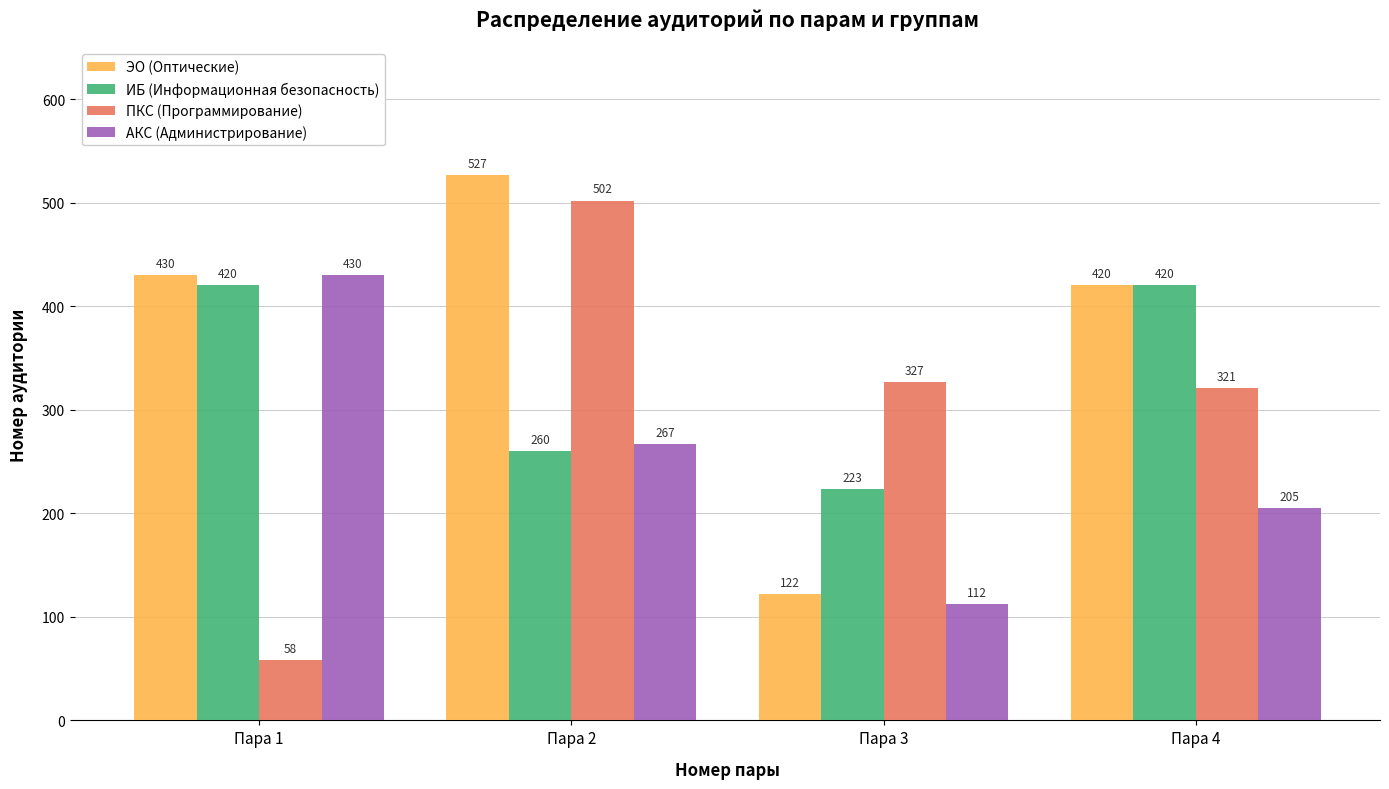

What is the maximum value shown in the chart?

527